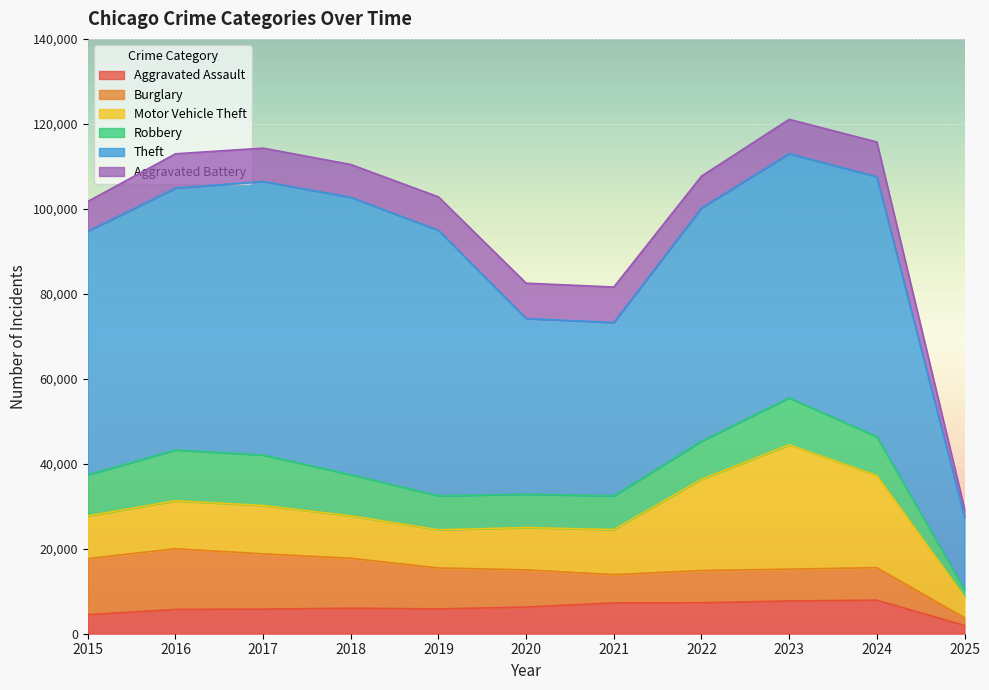

The value of Aggravated Battery at 2019 is 7858. True or false?

True